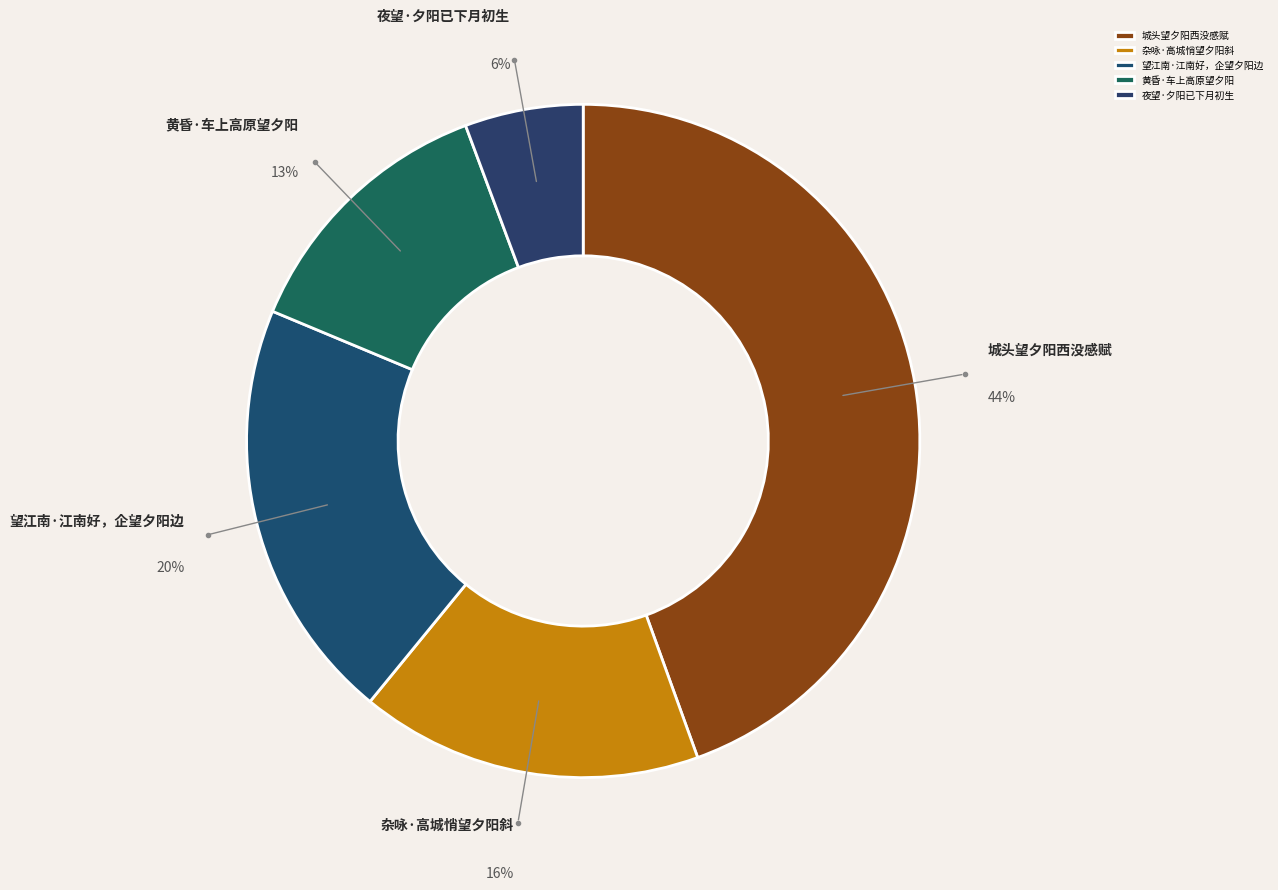

Is it true that 黄昏·车上高原望夕阳 is 23% of the pie?

False